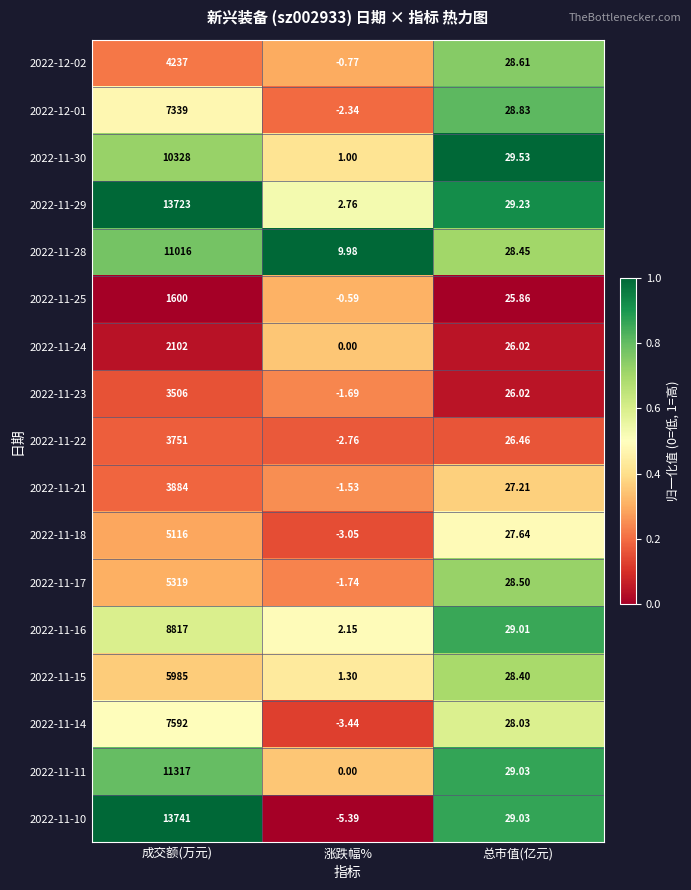

At which label is 2022-11-21 closest to 1941?

总市值(亿元)